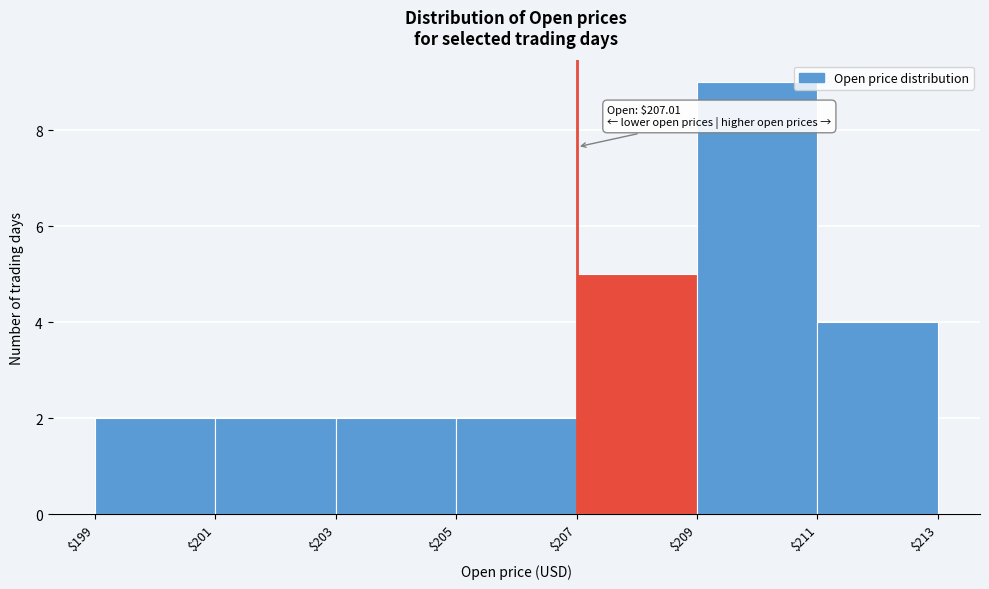

Which range on the x-axis has the tallest bar?

$209 to $211